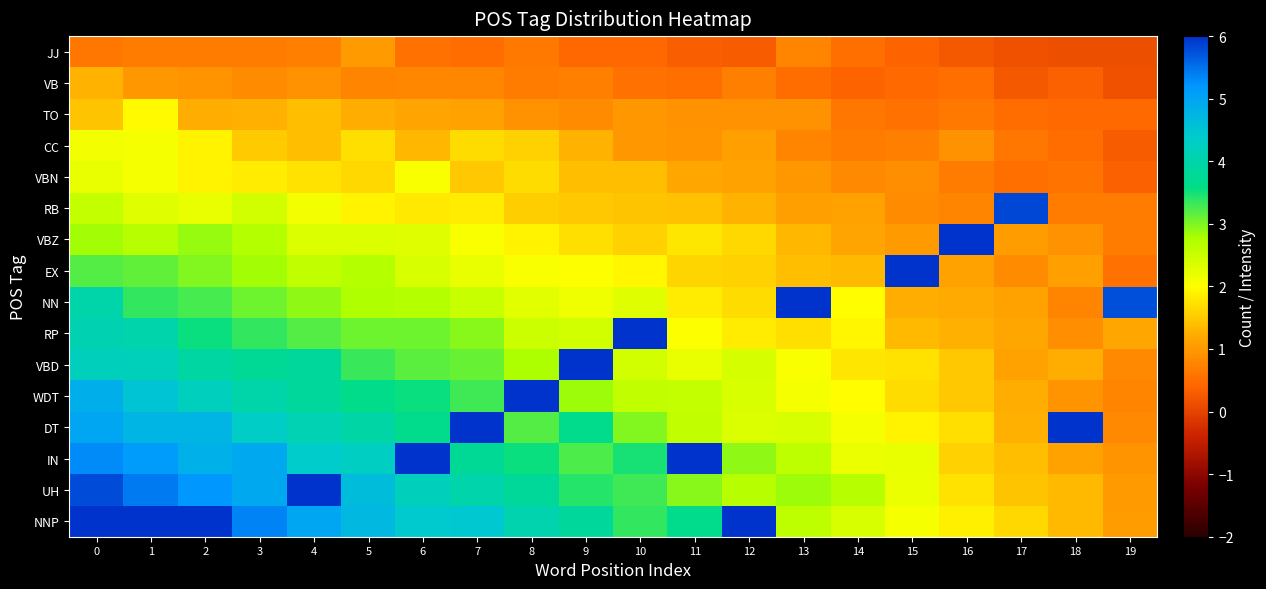

Reading right to left, extract all data points from this chart.

NNP: 19=1.1	18=1.3	17=1.6	16=1.8	15=2.1	14=2.3	13=2.6	12=8.1	11=3.6	10=3.4	9=3.8	8=4.0	7=4.5	6=4.4	5=4.7	4=5.0	3=5.3	2=10.7	1=11.2	0=11.1
UH: 19=1.0	18=1.4	17=1.5	16=1.7	15=2.2	14=2.7	13=2.9	12=2.7	11=2.9	10=3.3	9=3.4	8=3.8	7=4.0	6=4.2	5=4.6	4=9.7	3=5.0	2=5.2	1=5.4	0=5.8
IN: 19=0.9	18=1.1	17=1.4	16=1.6	15=2.2	14=2.2	13=2.6	12=2.9	11=8.0	10=3.5	9=3.2	8=3.5	7=3.8	6=8.9	5=4.3	4=4.4	3=4.9	2=4.8	1=5.2	0=5.3
DT: 19=0.8	18=6.1	17=1.3	16=1.7	15=1.9	14=2.1	13=2.4	12=2.3	11=2.6	10=3.0	9=3.6	8=3.2	7=8.7	6=3.6	5=4.0	4=4.1	3=4.3	2=4.8	1=4.8	0=5.0
WDT: 19=0.8	18=1.0	17=1.2	16=1.5	15=1.7	14=2.0	13=2.1	12=2.4	11=2.5	10=2.6	9=2.9	8=8.3	7=3.3	6=3.6	5=3.6	4=3.8	3=4.0	2=4.2	1=4.5	0=4.9
VBD: 19=0.8	18=1.2	17=1.1	16=1.5	15=1.7	14=1.8	13=2.1	12=2.4	11=2.2	10=2.4	9=7.6	8=2.8	7=3.1	6=3.2	5=3.3	4=3.8	3=3.8	2=3.9	1=4.2	0=4.2
RP: 19=1.2	18=0.9	17=1.2	16=1.3	15=1.4	14=1.9	13=1.7	12=1.8	11=2.0	10=7.2	9=2.4	8=2.5	7=3.0	6=3.1	5=3.1	4=3.2	3=3.4	2=3.6	1=4.0	0=4.1
NN: 19=5.8	18=0.8	17=1.1	16=1.2	15=1.2	14=2.0	13=6.6	12=1.7	11=1.8	10=2.3	9=2.2	8=2.3	7=2.5	6=2.7	5=2.7	4=2.9	3=3.1	2=3.3	1=3.4	0=4.0
EX: 19=0.5	18=1.1	17=0.9	16=1.1	15=6.1	14=1.4	13=1.4	12=1.6	11=1.6	10=1.9	9=2.0	8=2.0	7=2.2	6=2.4	5=2.7	4=2.6	3=2.8	2=3.0	1=3.1	0=3.2
VBZ: 19=0.7	18=0.9	17=1.0	16=6.0	15=1.0	14=1.1	13=1.3	12=1.7	11=1.8	10=1.6	9=1.7	8=1.9	7=2.0	6=2.3	5=2.3	4=2.3	3=2.7	2=2.9	1=2.7	0=2.8
RB: 19=0.7	18=0.7	17=5.8	16=0.8	15=0.9	14=1.1	13=1.1	12=1.3	11=1.4	10=1.5	9=1.5	8=1.6	7=1.8	6=1.8	5=1.9	4=2.1	3=2.4	2=2.2	1=2.3	0=2.6
VBN: 19=0.4	18=0.6	17=0.5	16=0.7	15=0.9	14=0.8	13=1.0	12=1.1	11=1.2	10=1.4	9=1.4	8=1.7	7=1.5	6=2.0	5=1.6	4=1.7	3=1.8	2=1.9	1=2.1	0=2.2
CC: 19=0.3	18=0.5	17=0.6	16=0.9	15=0.7	14=0.7	13=0.8	12=1.1	11=0.9	10=1.0	9=1.3	8=1.6	7=1.7	6=1.3	5=1.7	4=1.4	3=1.5	2=1.9	1=2.1	0=2.1
TO: 19=0.5	18=0.5	17=0.5	16=0.6	15=0.6	14=0.6	13=0.9	12=0.9	11=0.9	10=1.0	9=0.9	8=0.9	7=1.1	6=1.2	5=1.2	4=1.4	3=1.3	2=1.2	1=2.0	0=1.5
VB: 19=0.2	18=0.3	17=0.3	16=0.5	15=0.4	14=0.4	13=0.5	12=0.7	11=0.5	10=0.5	9=0.7	8=0.7	7=0.8	6=0.8	5=0.8	4=0.9	3=0.8	2=0.9	1=1.0	0=1.3
JJ: 19=0.1	18=0.2	17=0.2	16=0.3	15=0.4	14=0.5	13=0.8	12=0.3	11=0.3	10=0.4	9=0.4	8=0.6	7=0.5	6=0.6	5=1.0	4=0.7	3=0.7	2=0.7	1=0.7	0=0.6